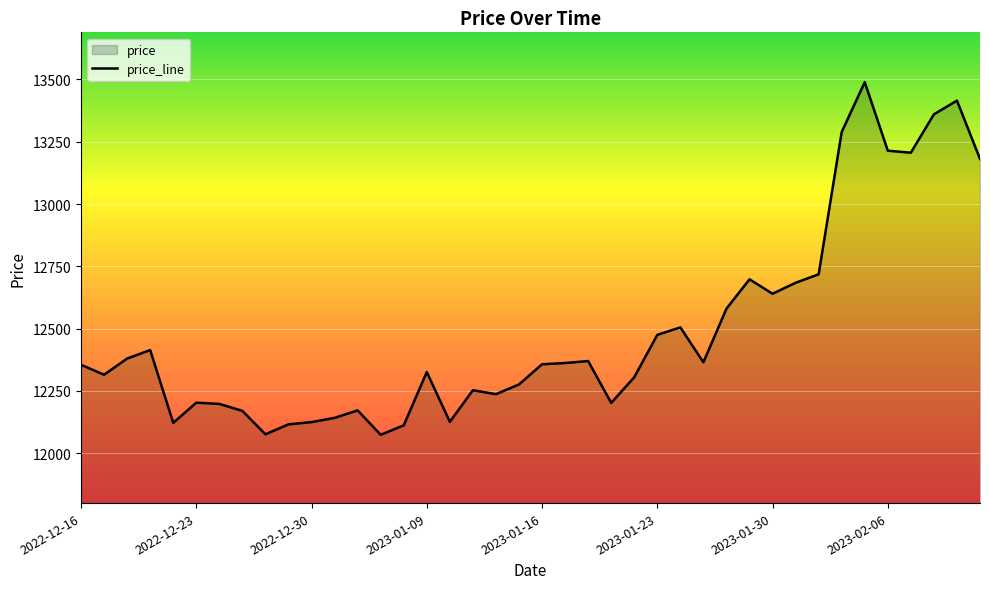

How many points are higher than both their immediate neighbors (excluding endpoints)?

10